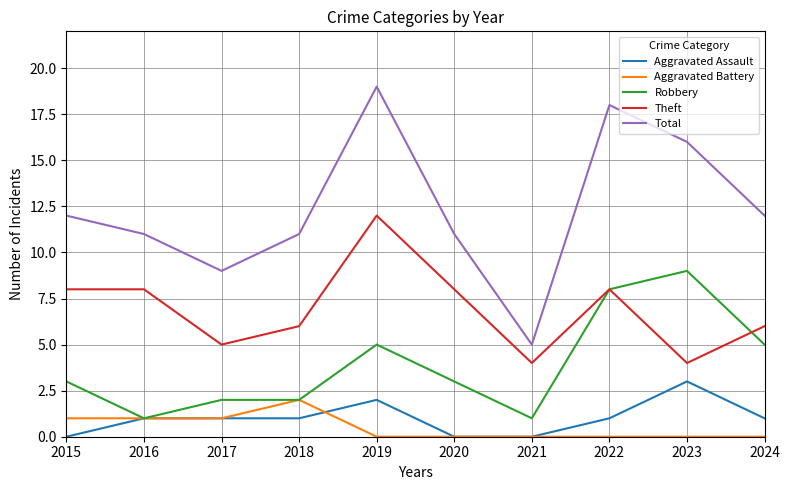

At which category is the sum across all series the highest?

2019